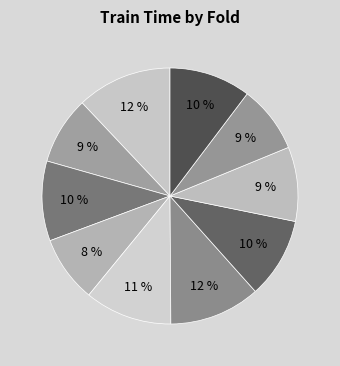

How many segments does this pie chart have?

10